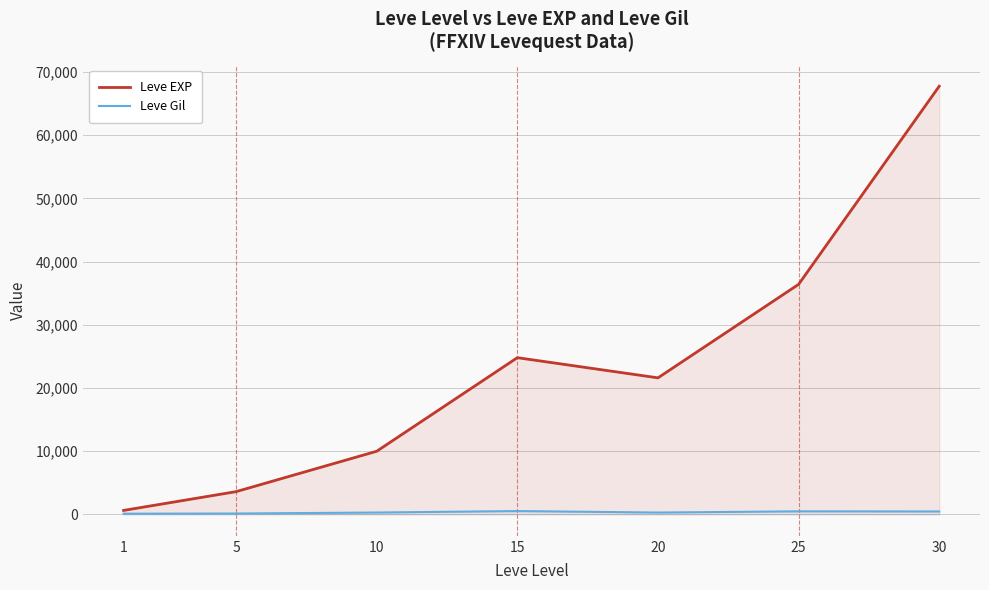

What is the average value of the Leve Gil series?

330